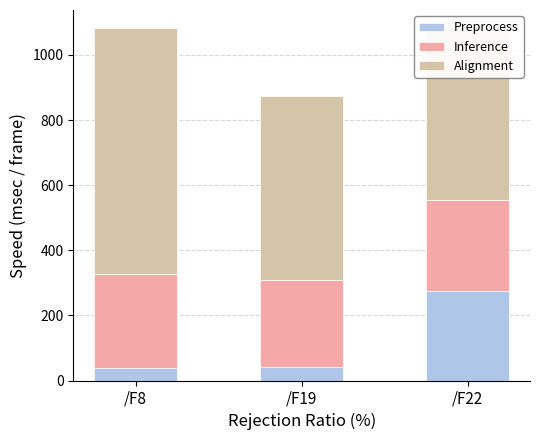

List the series in order of their peak value, highest first.

Alignment, Inference, Preprocess